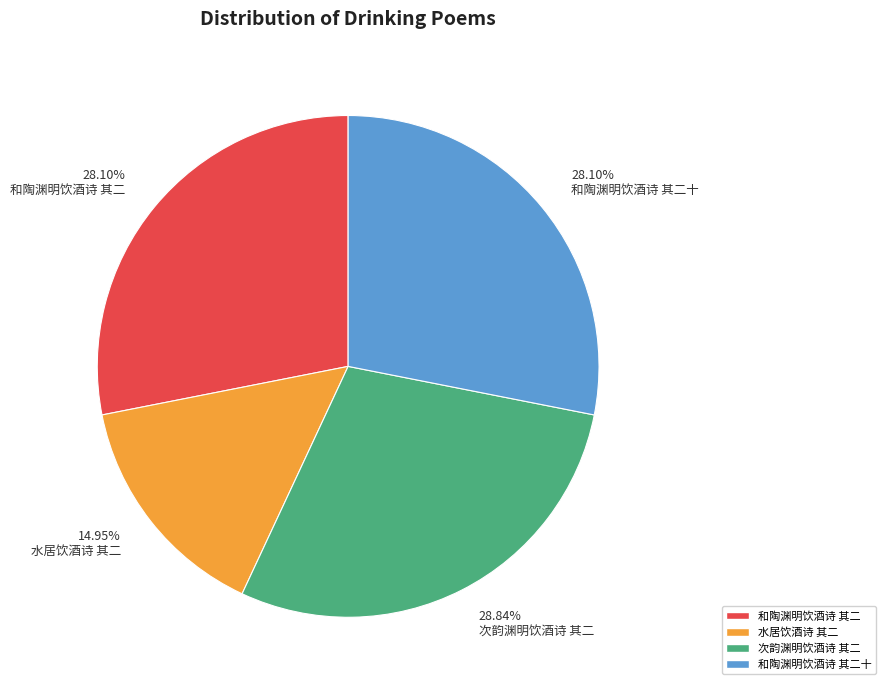

What percentage is the 次韵渊明饮酒诗 其二 slice, to the nearest percent?

29%